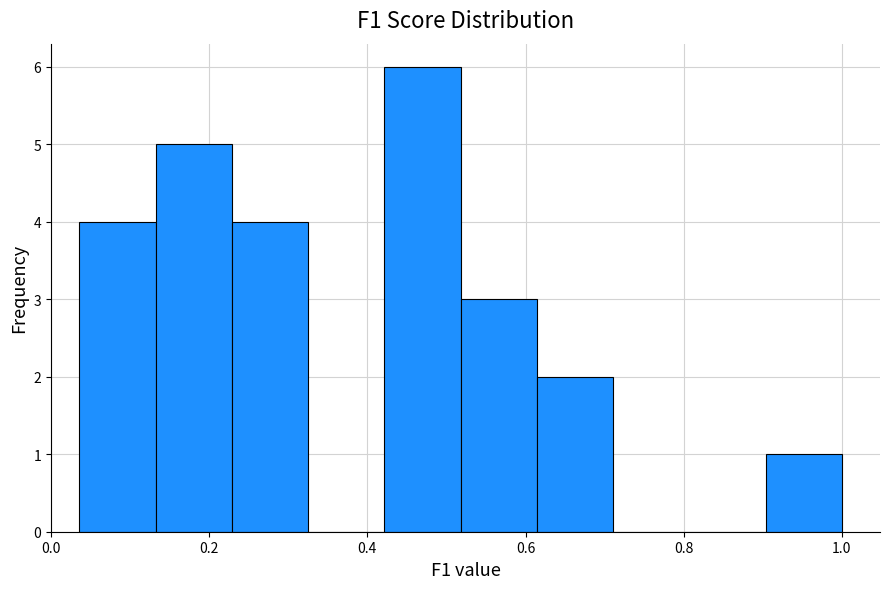

Which range on the x-axis has the tallest bar?

0.42 to 0.52